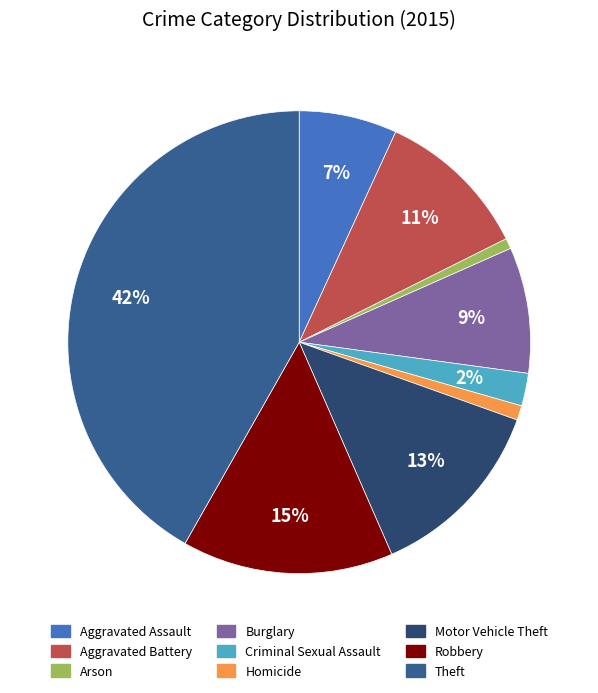

What is the largest slice in the pie chart?

Theft